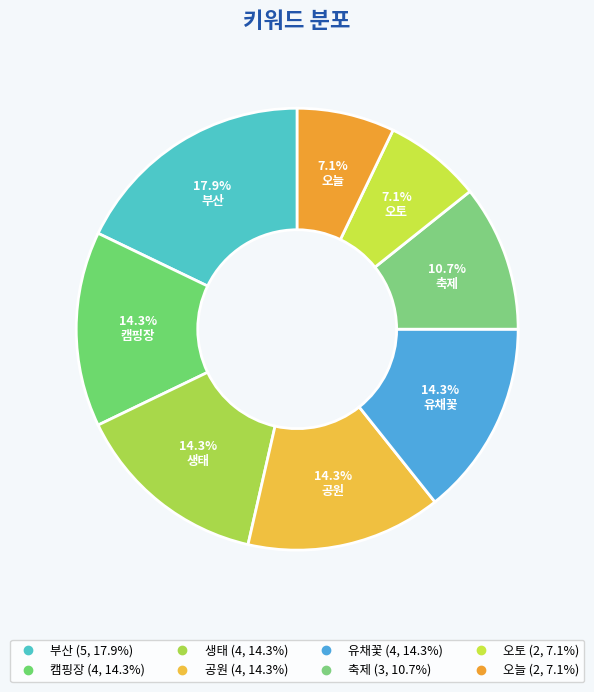

Is there any slice that represents more than half of the pie?

No